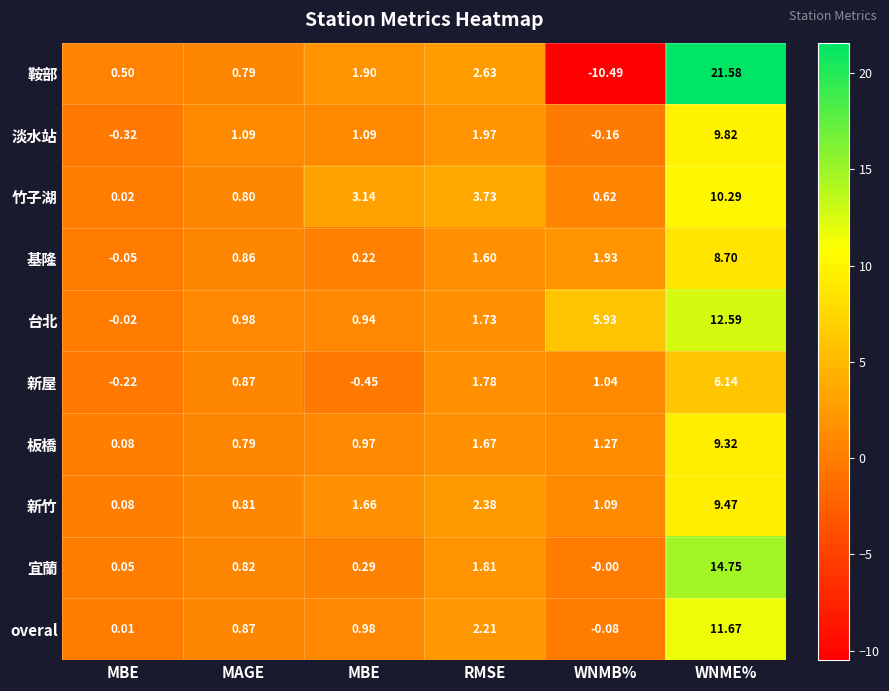

List the series in order of their peak value, lowest first.

新屋, 基隆, 板橋, 新竹, 淡水站, 竹子湖, overal, 台北, 宜蘭, 鞍部